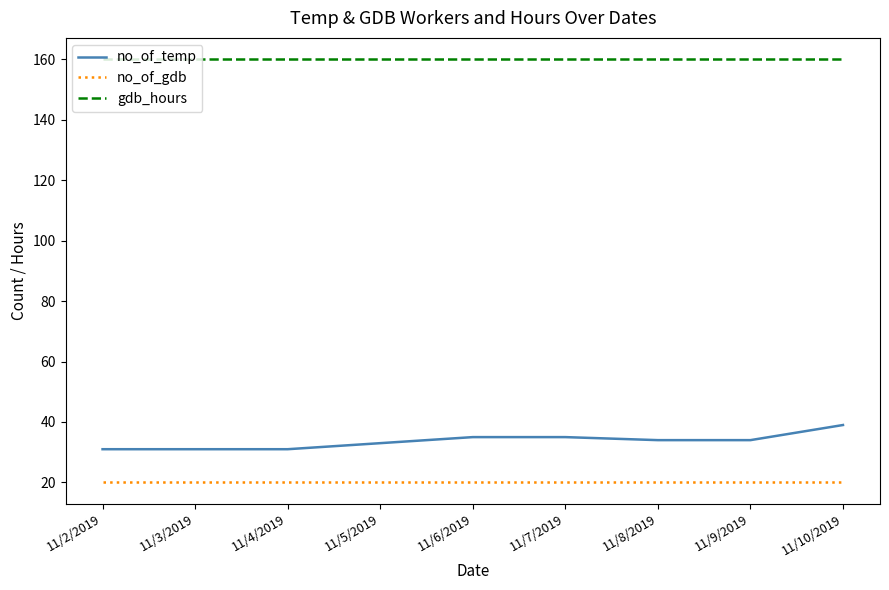

What is the smallest value displayed?

20